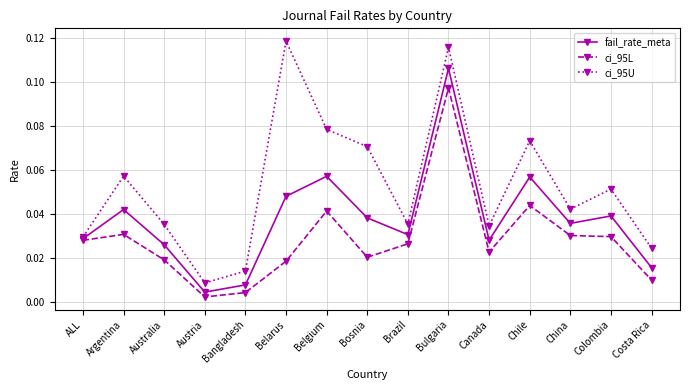

At which category is the sum across all series the highest?

Bulgaria